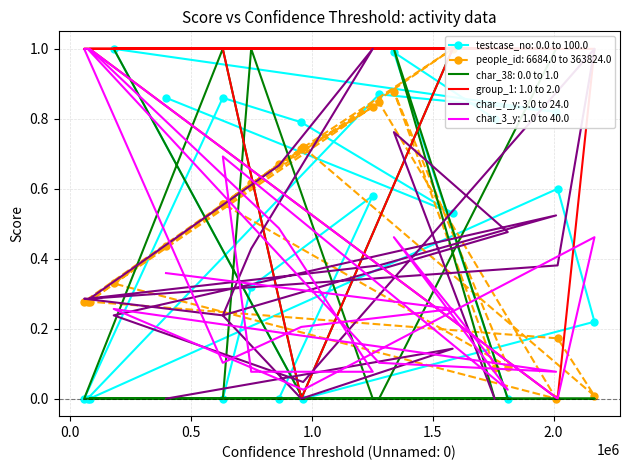

What is the difference between the people_id values at 1582312 and 1251563?

0.2